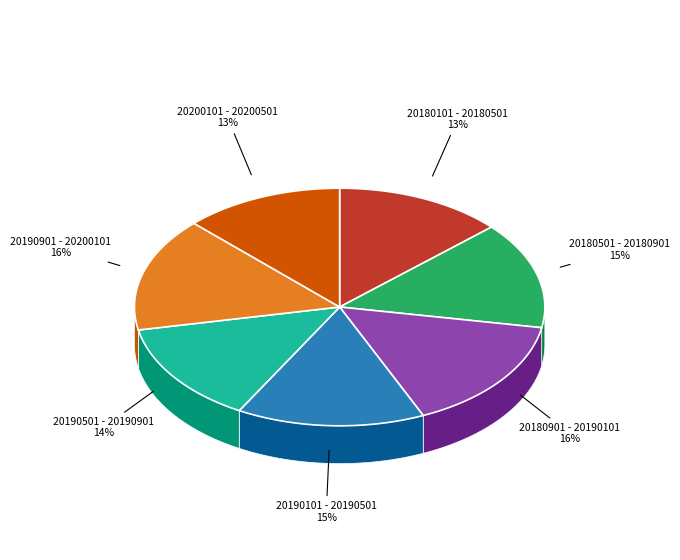

Is it true that 20180501 - 20180901 is 21% of the pie?

False